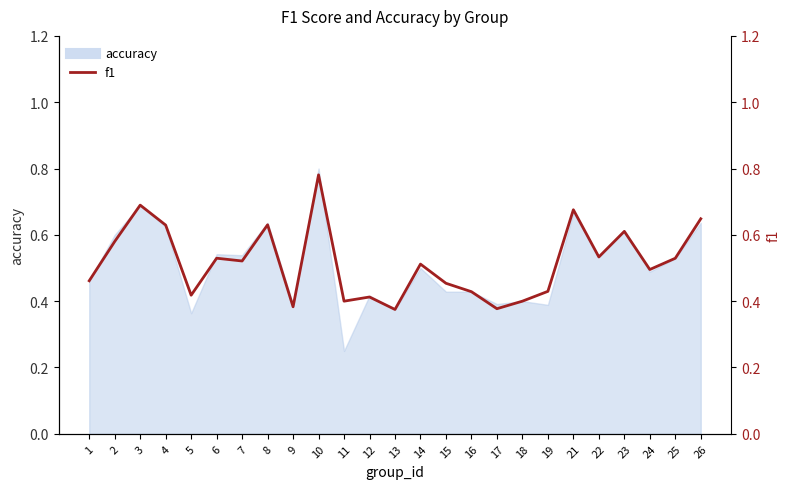

Reading left to right, list all the values displayed in this chart.

0.5	0.6	0.7	0.6	0.4	0.5	0.5	0.6	0.4	0.8	0.4	0.4	0.4	0.5	0.5	0.4	0.4	0.4	0.4	0.7	0.5	0.6	0.5	0.5	0.6